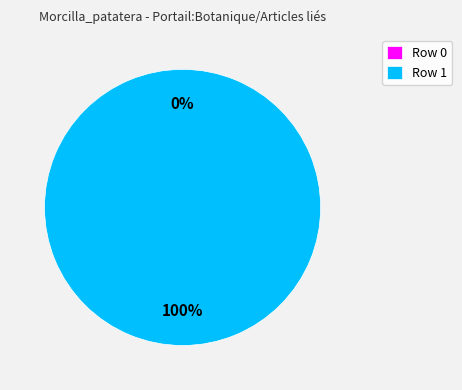

The Row 1 slice represents 93% of the pie. True or false?

False